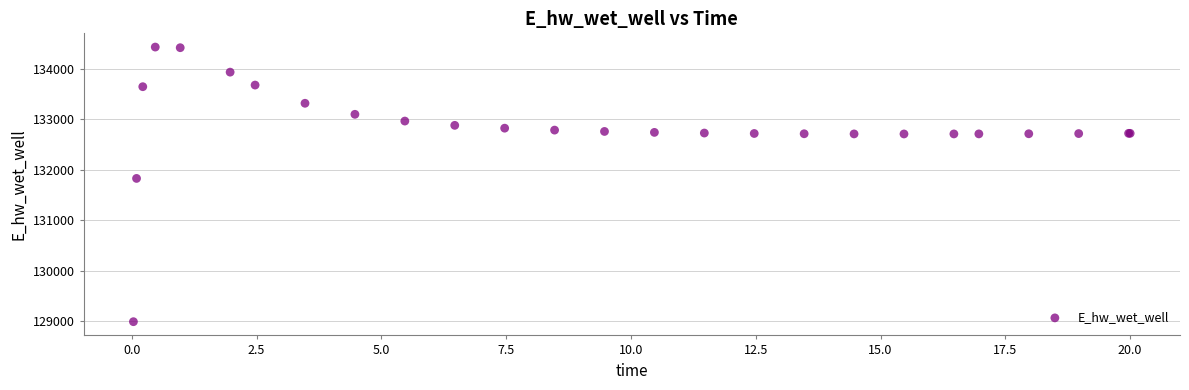

What Y value in the scatter plot is closest to 131711?

131829.8